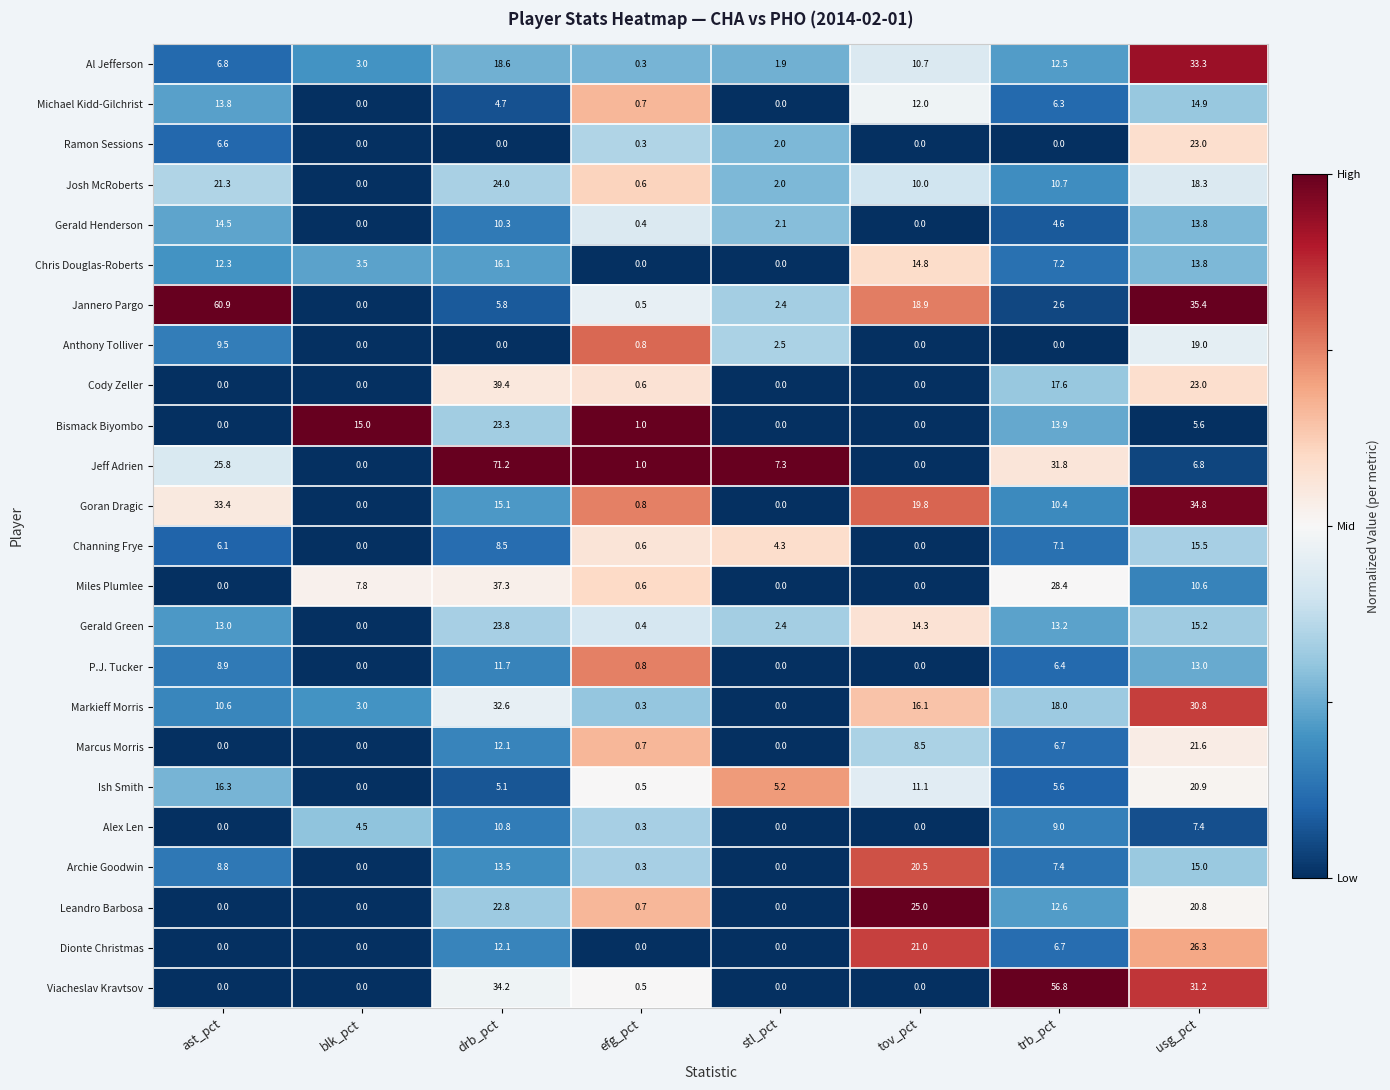

Rank the series by their maximum value, from lowest to highest.

Alex Len, P.J. Tucker, Gerald Henderson, Michael Kidd-Gilchrist, Channing Frye, Chris Douglas-Roberts, Anthony Tolliver, Archie Goodwin, Ish Smith, Marcus Morris, Ramon Sessions, Bismack Biyombo, Gerald Green, Josh McRoberts, Leandro Barbosa, Dionte Christmas, Markieff Morris, Al Jefferson, Goran Dragic, Miles Plumlee, Cody Zeller, Viacheslav Kravtsov, Jannero Pargo, Jeff Adrien